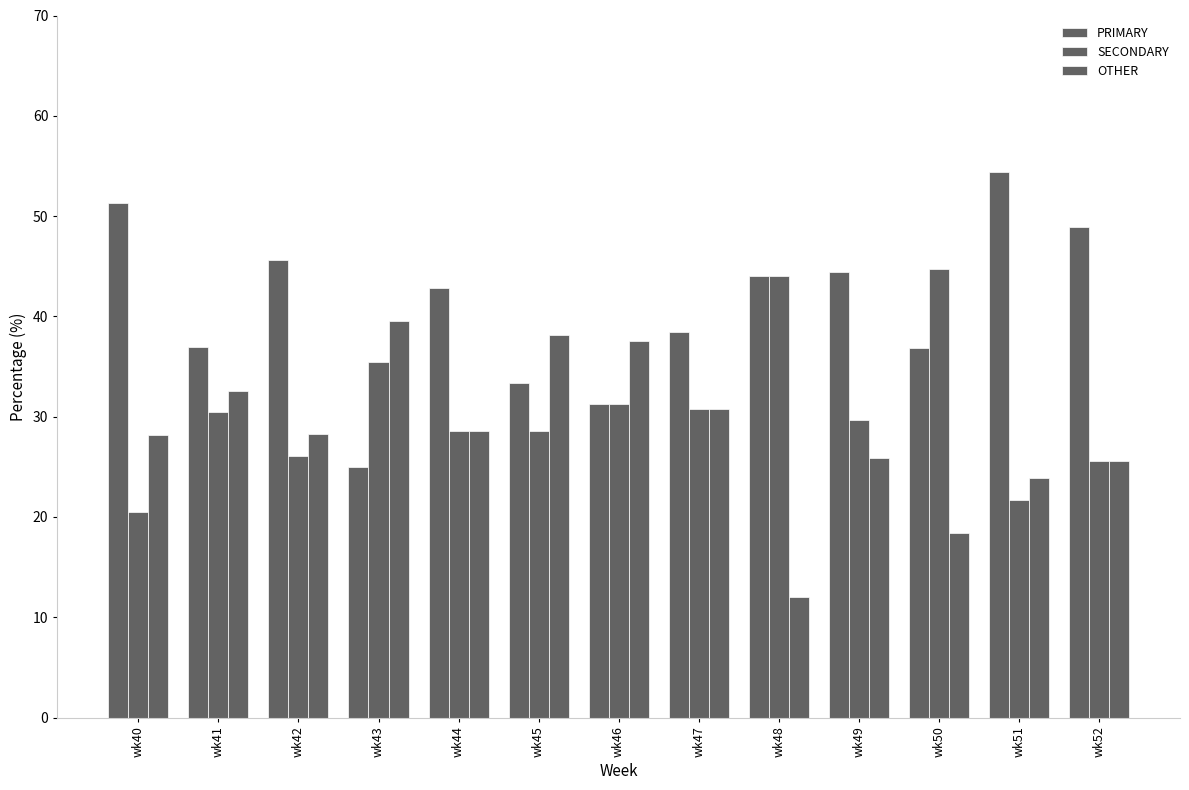

What is the lowest value of the OTHER series?

12.0